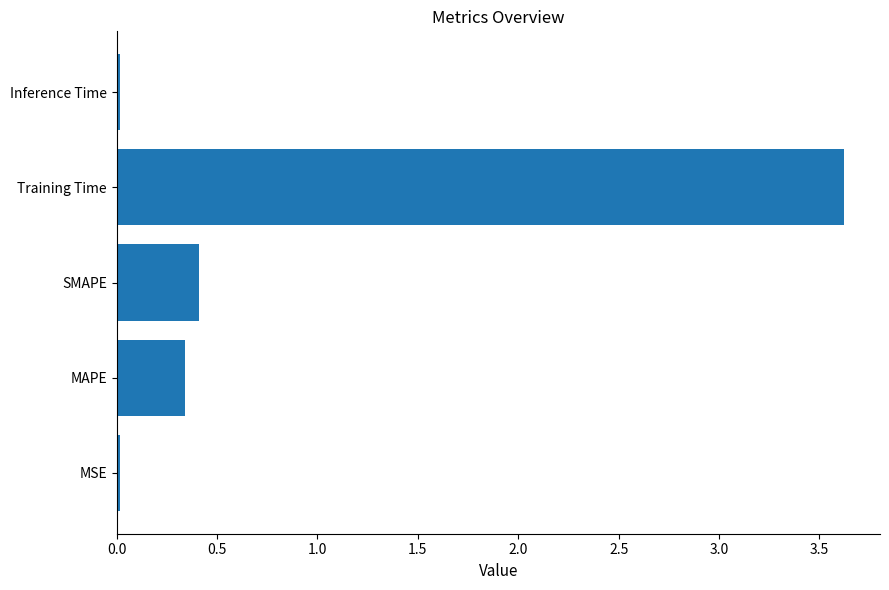

What is the maximum value shown in the chart?

3.6